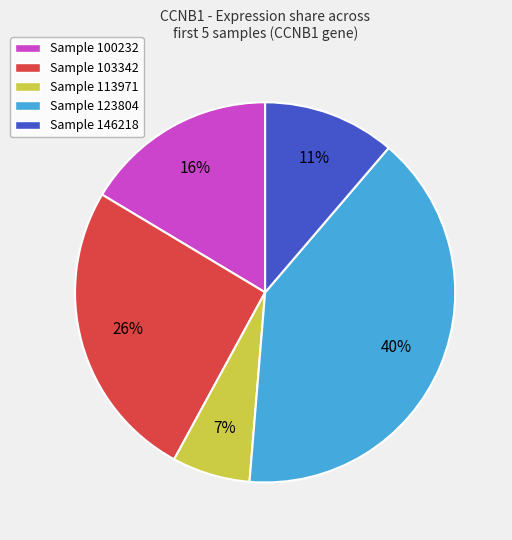

Count the number of slices in the pie.

5